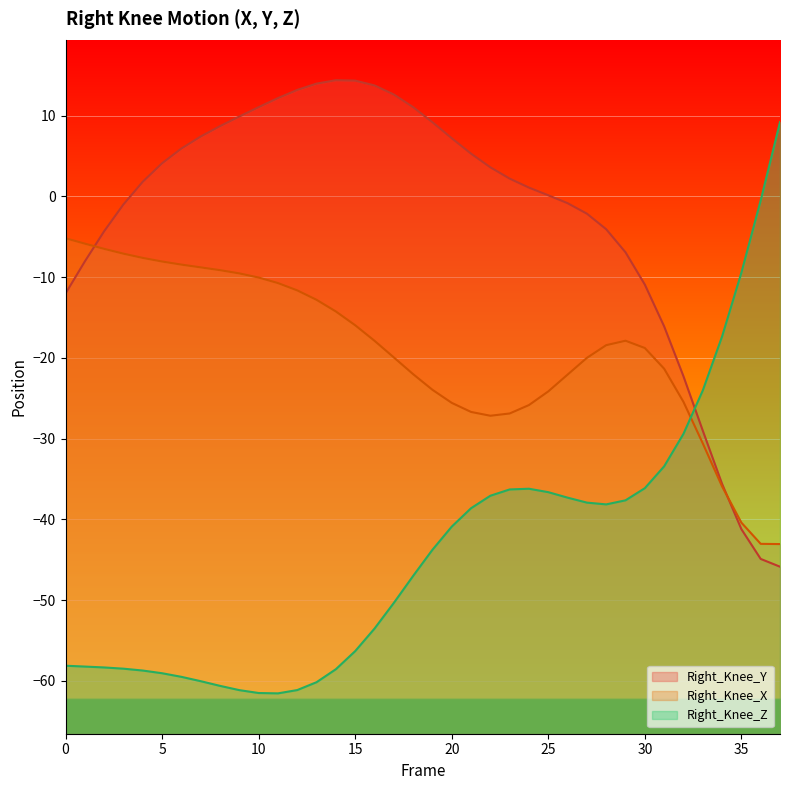

Rank the series by their maximum value, from lowest to highest.

Right_Knee_X, Right_Knee_Z, Right_Knee_Y